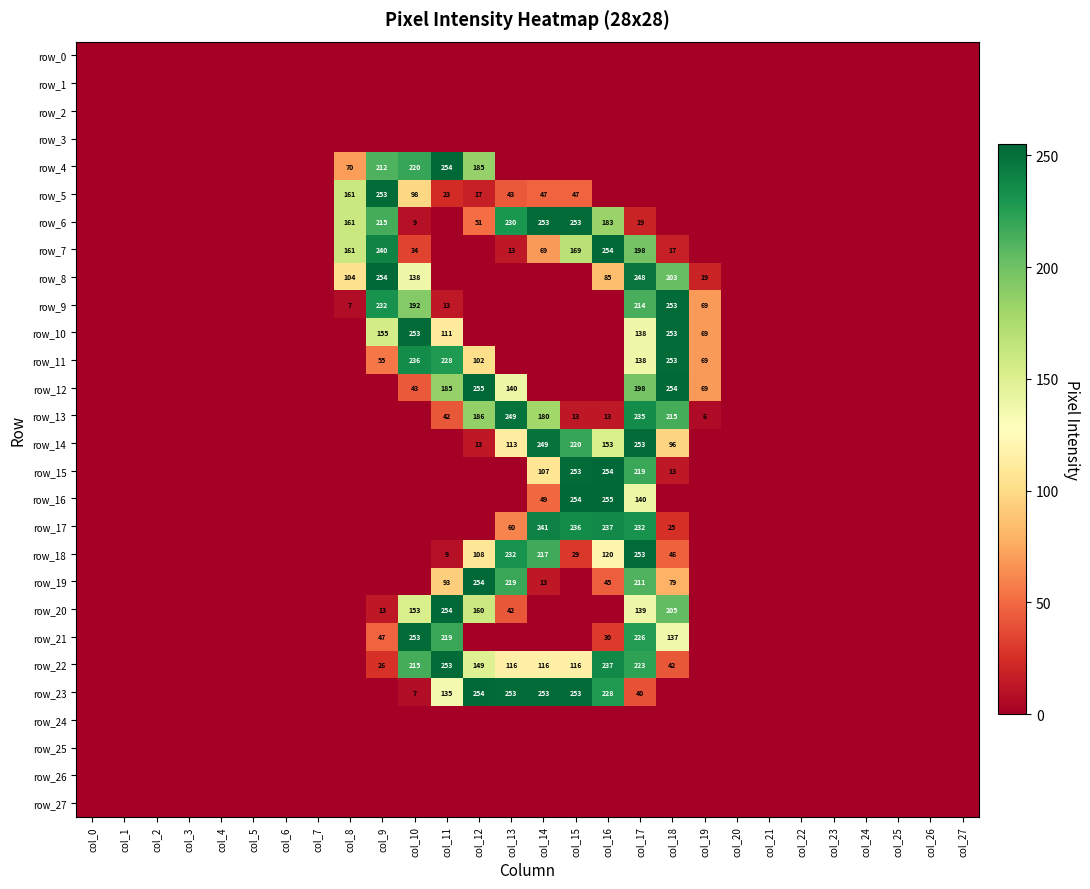

How many positive values does the row_4 series have?

5